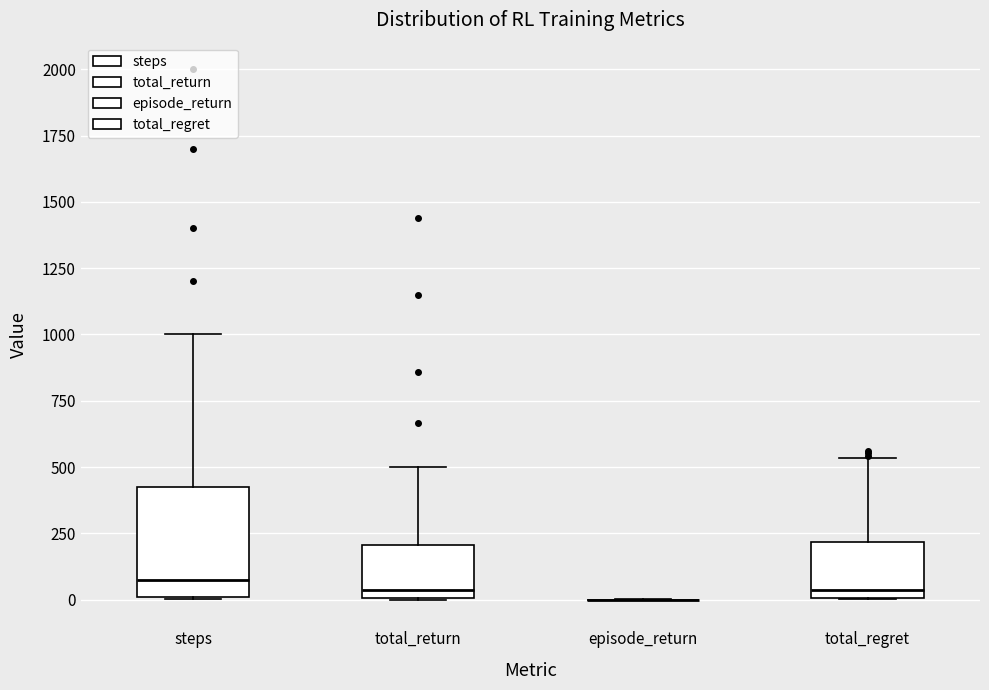

Which box is the tallest, from its lower edge to its upper edge?

steps